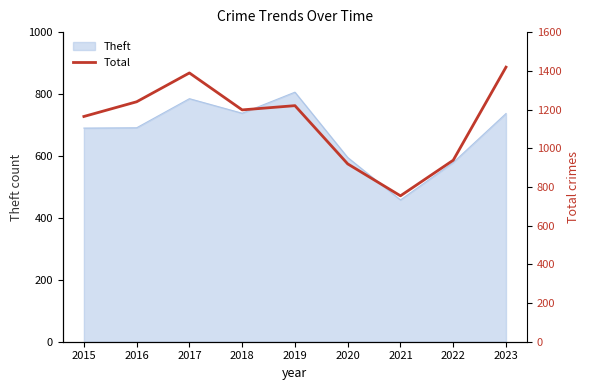

How many data points are less than 1198?

4